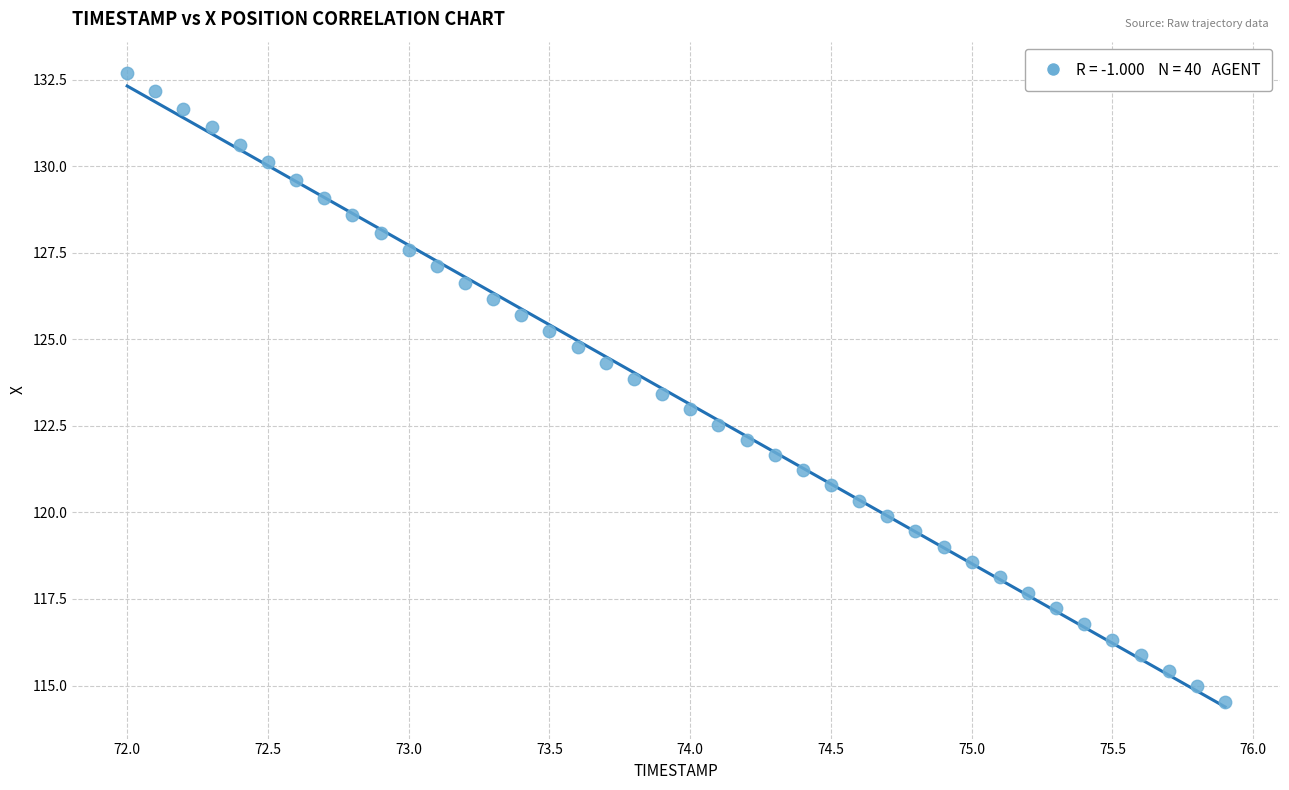

What is the range of X values (max minus min)?

3.9